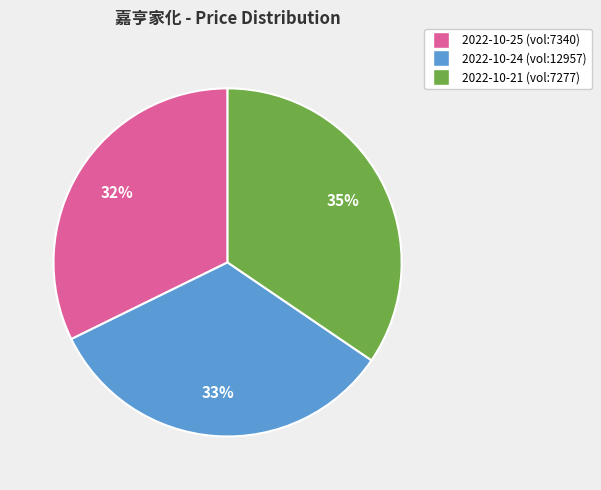

What is the largest slice in the pie chart?

2022-10-21 (vol:7277)